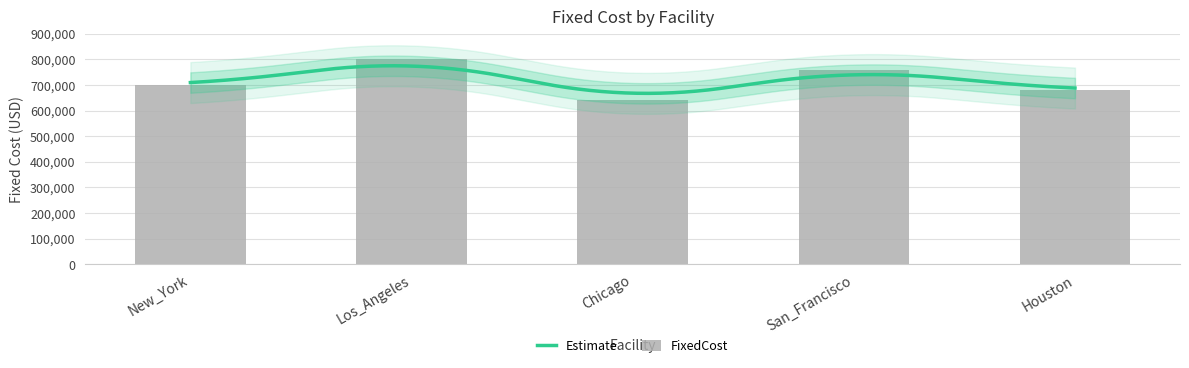

Reading left to right, transcribe all the data shown in this chart.

New_York=700000	Los_Angeles=800000	Chicago=640000	San_Francisco=760000	Houston=680000